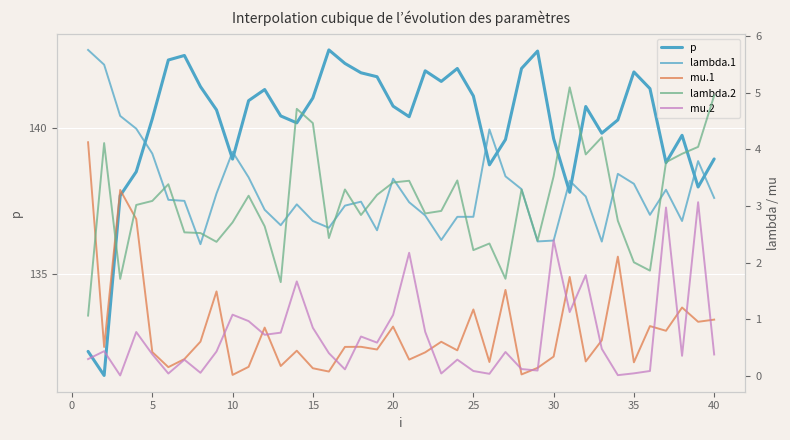

True or false: p and lambda.2 intersect in this chart.

False